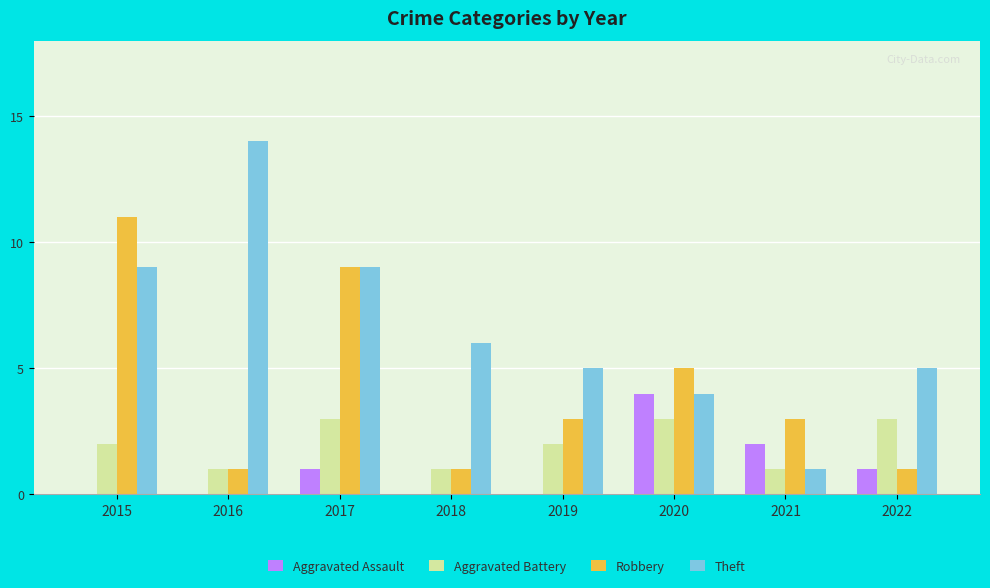

Is the value of Aggravated Battery at 2020 greater than the value of Aggravated Assault at 2015?

Yes